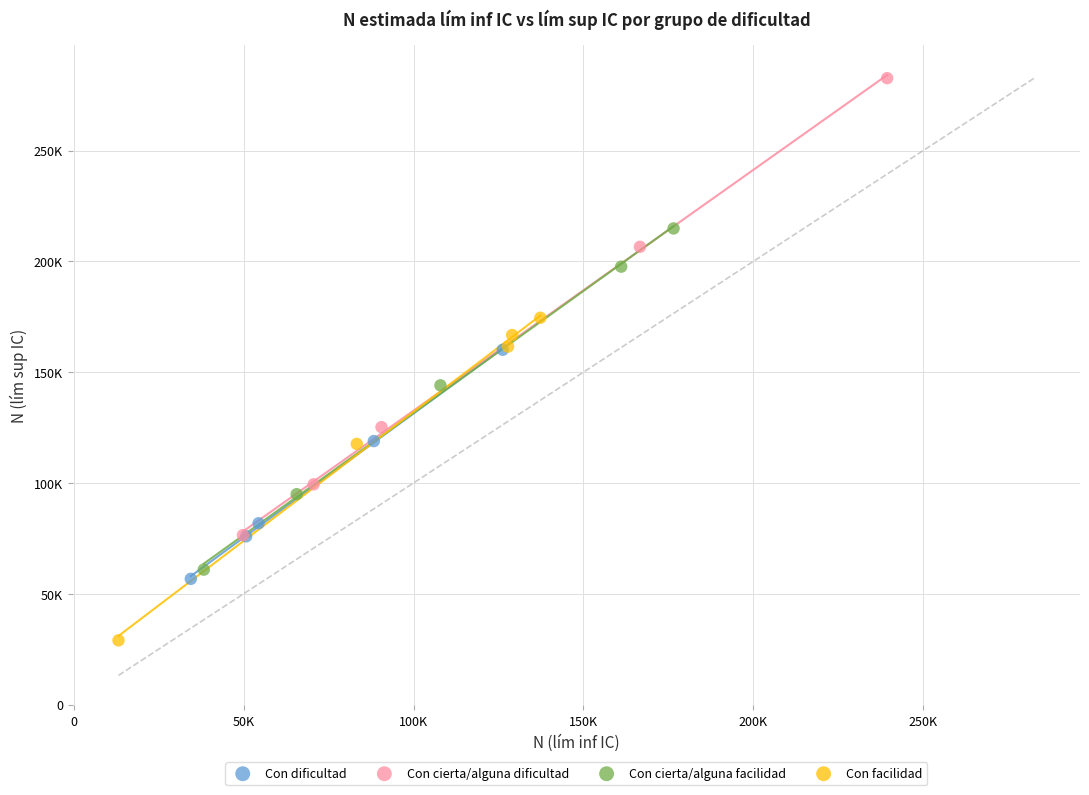

Which series has the largest Y range (max minus min)?

Con cierta/alguna dificultad